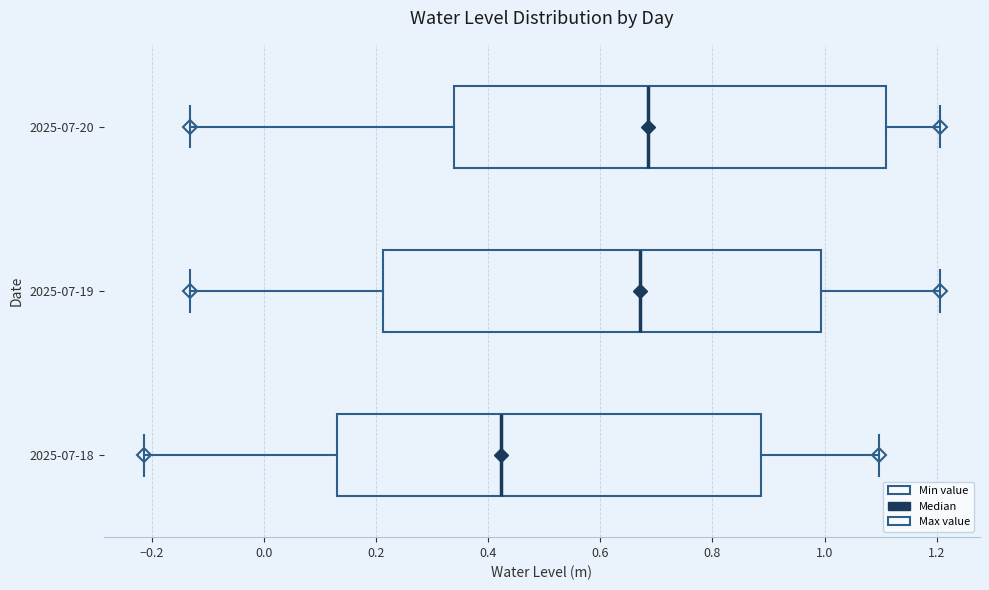

Where is the right edge of the box for 2025-07-19 on the x-axis? The values are not printed on the chart, so give them approximately, as read against the axis.

1.00